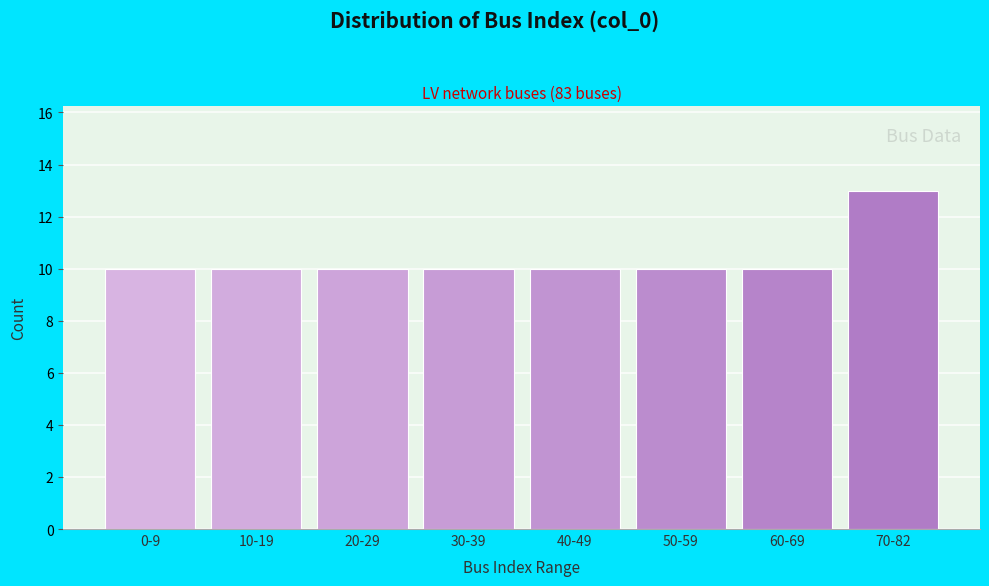

Reading right to left, transcribe all the data shown in this chart.

13	10	10	10	10	10	10	10